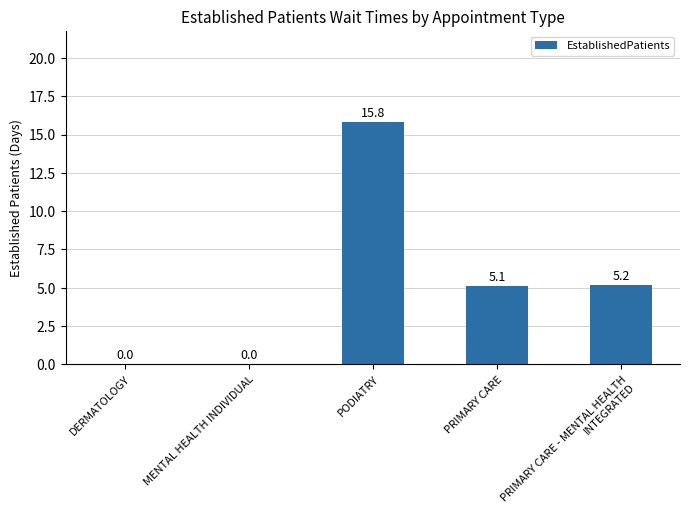

What is the change in value from DERMATOLOGY to PODIATRY?

+15.8